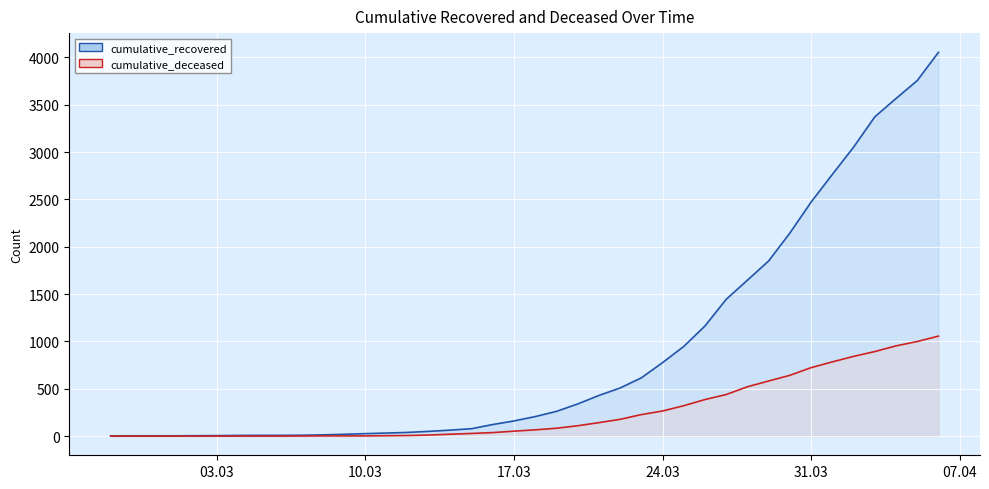

True or false: cumulative_recovered has a value of 4 at 2020-03-04.

False